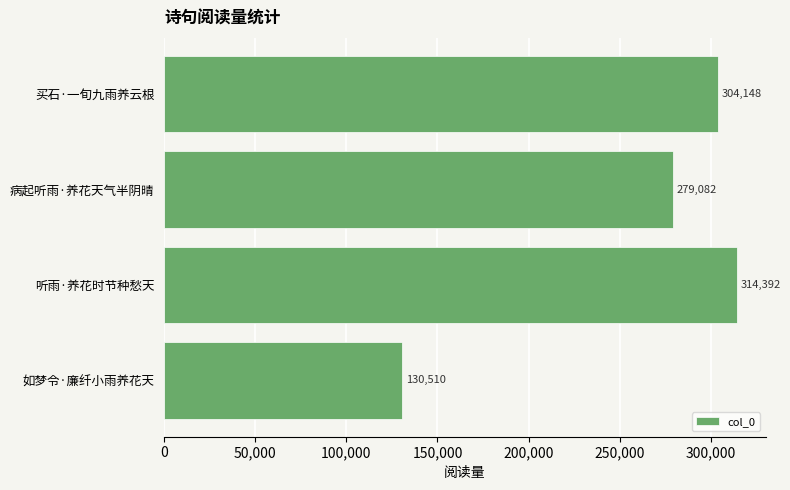

At which category does the chart reach its peak across all series?

听雨·养花时节种愁天